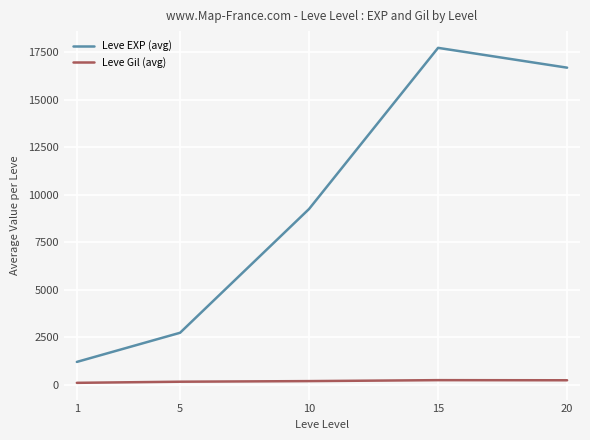

What is the spread (max minus min) of values at 15?

17476